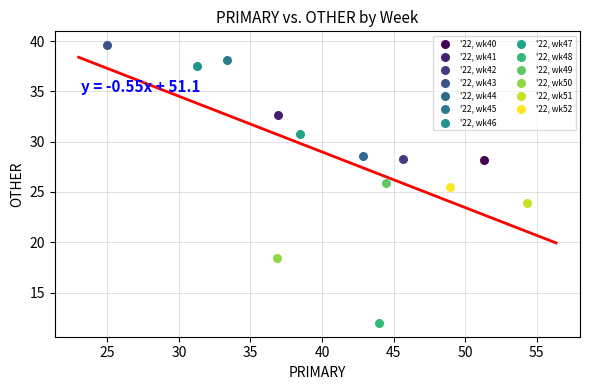

Which series reaches the maximum Y coordinate?

'22, wk43